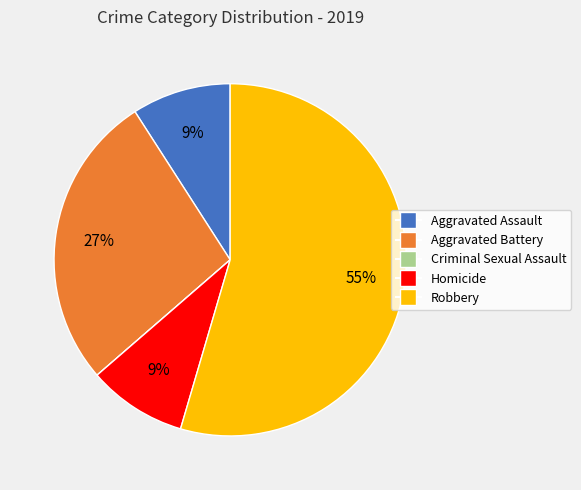

Is there any slice that represents more than half of the pie?

Yes